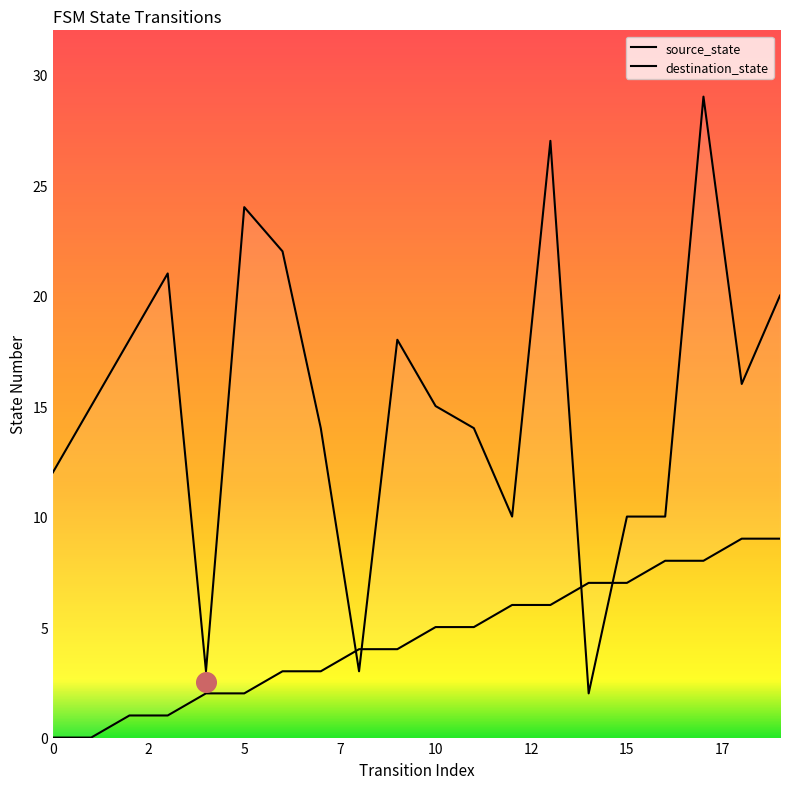

At which category is the sum across all series the highest?

17